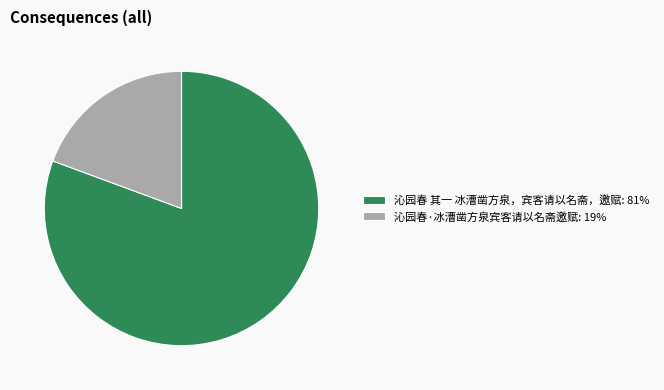

Between 沁园春·冰漕凿方泉宾客请以名斋邀赋 and 沁园春 其一 冰漕凿方泉，宾客请以名斋，邀赋, which is larger?

沁园春 其一 冰漕凿方泉，宾客请以名斋，邀赋